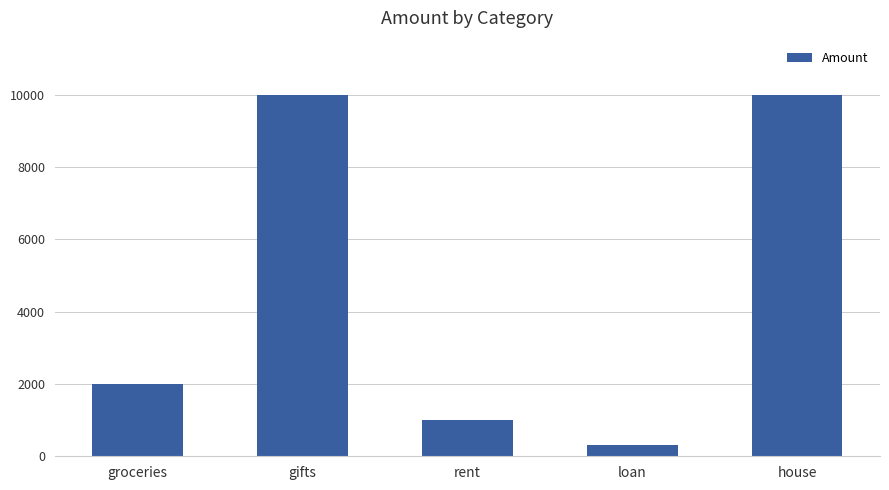

What is the difference between the maximum and minimum values?

9700